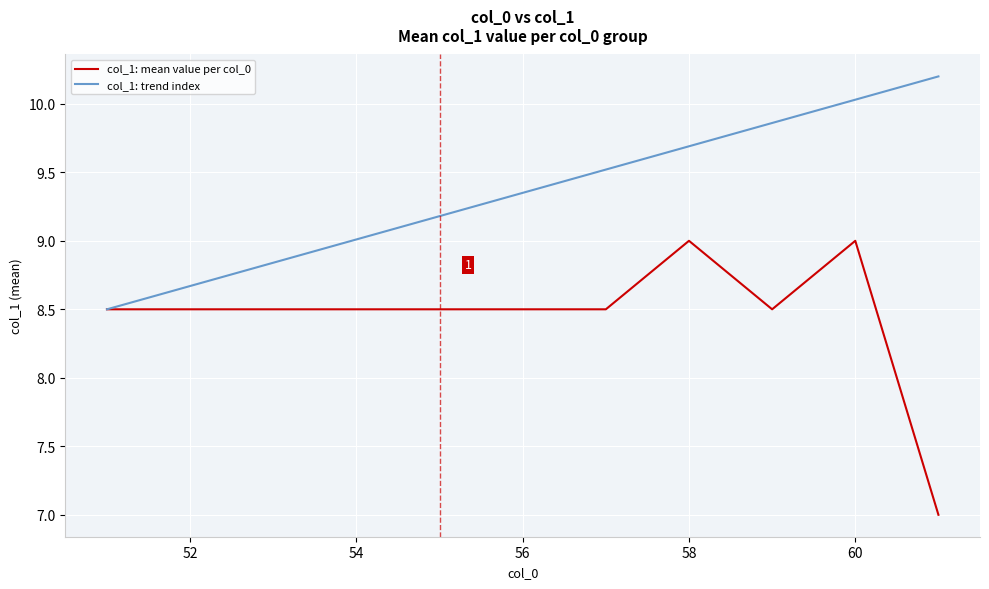

Which series has the largest total across all categories?

col_1: trend index